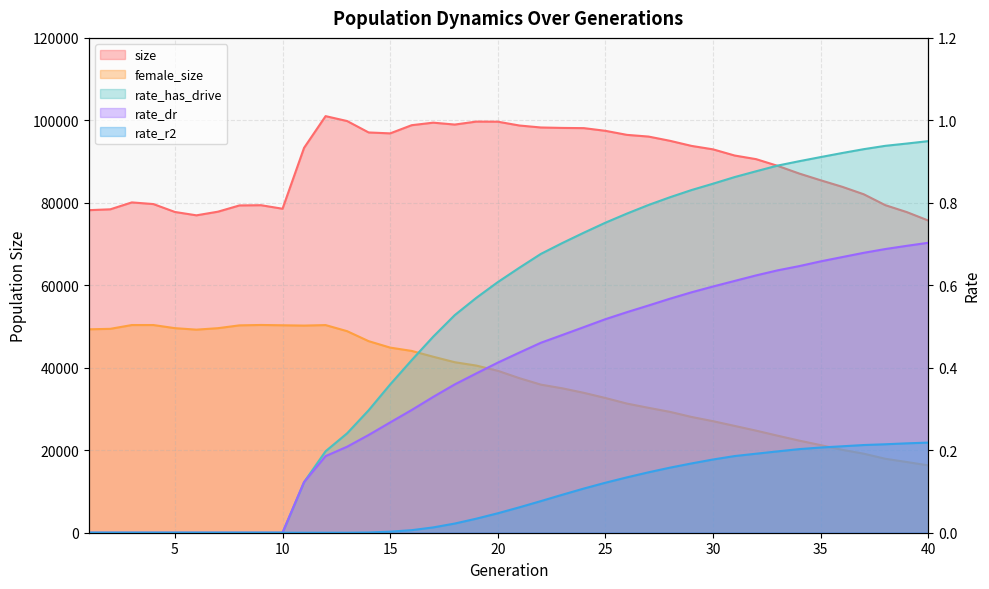

How many positive values does the rate_has_drive series have?

30